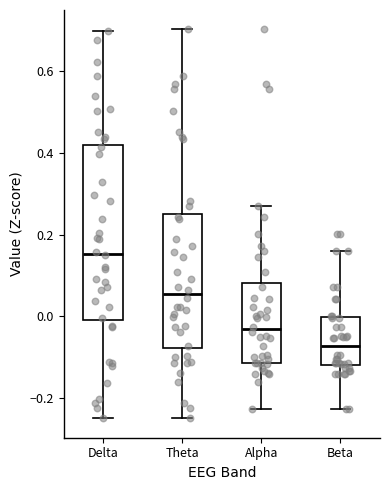

Which box's median line is the lowest?

Beta